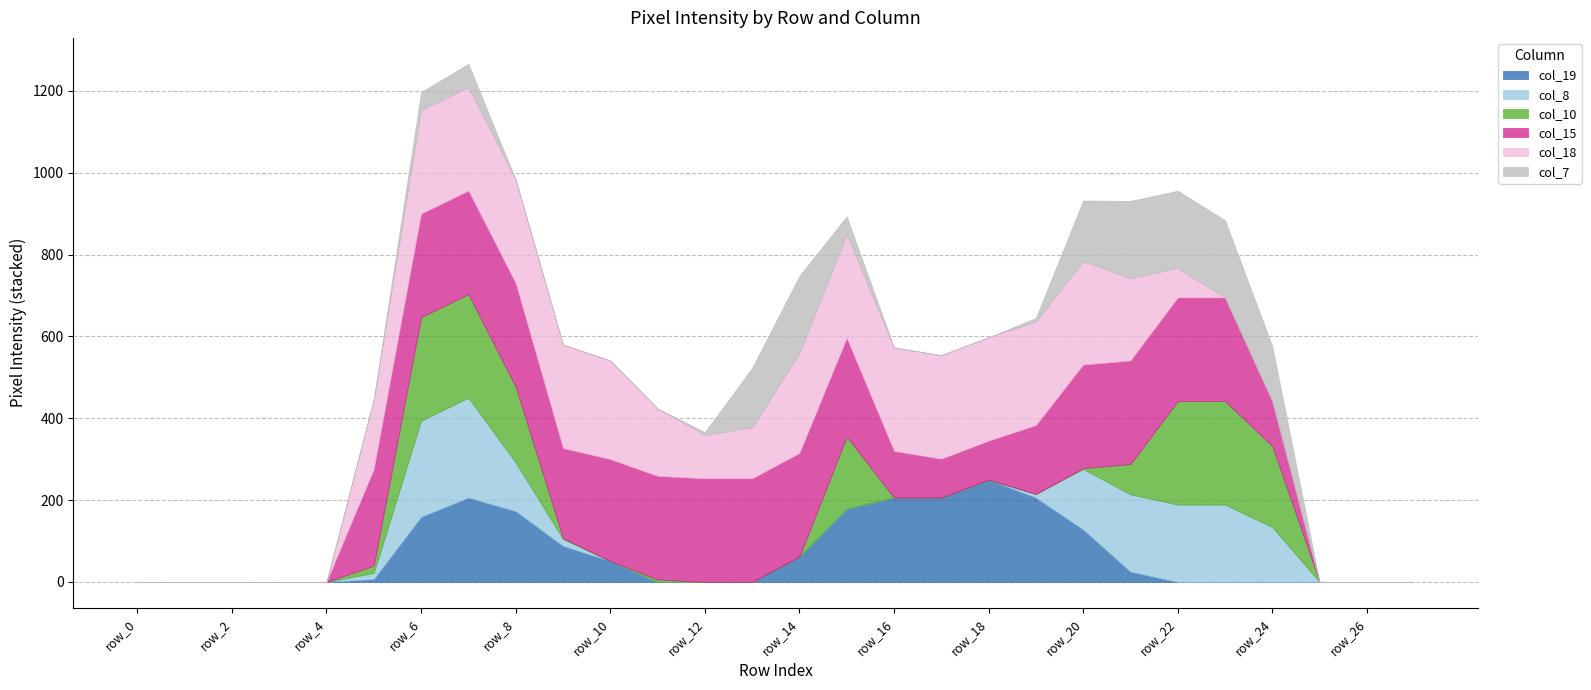

At how many categories does at least one series exceed 195?

20